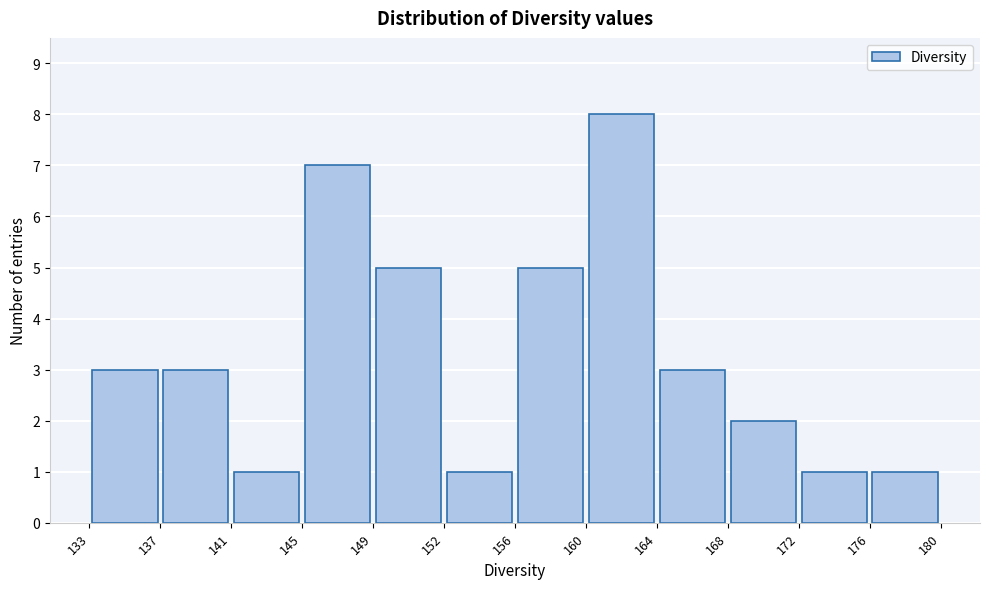

Reading left to right, list every bar in this chart as the range it spans on the x-axis followed by its height. The values are not printed on the chart, so give them approximately, as read against the axis.

133 to 137: 3
137 to 141: 3
141 to 145: 1
145 to 149: 7
149 to 152: 5
152 to 156: 1
156 to 160: 5
160 to 164: 8
164 to 168: 3
168 to 172: 2
172 to 176: 1
176 to 180: 1